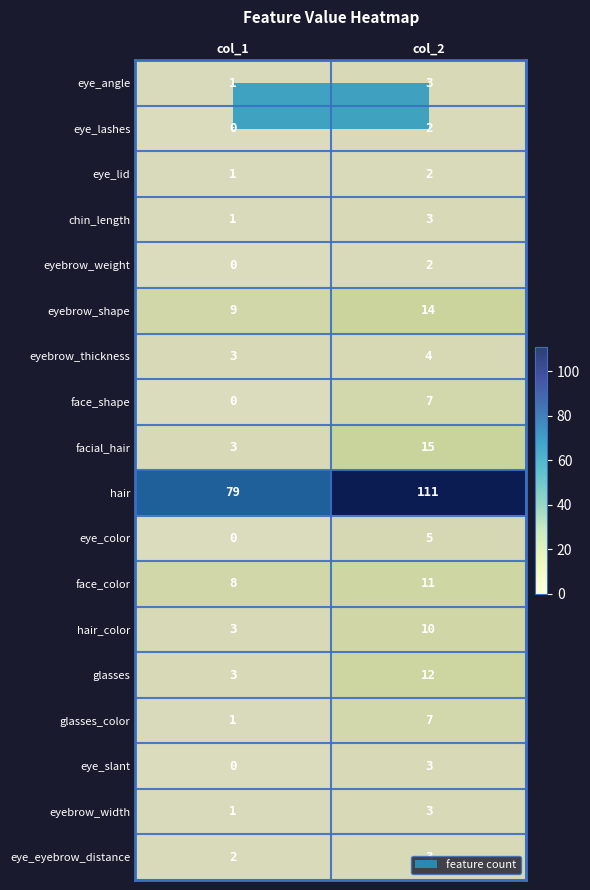

What is the total value across all series at col_1?

115